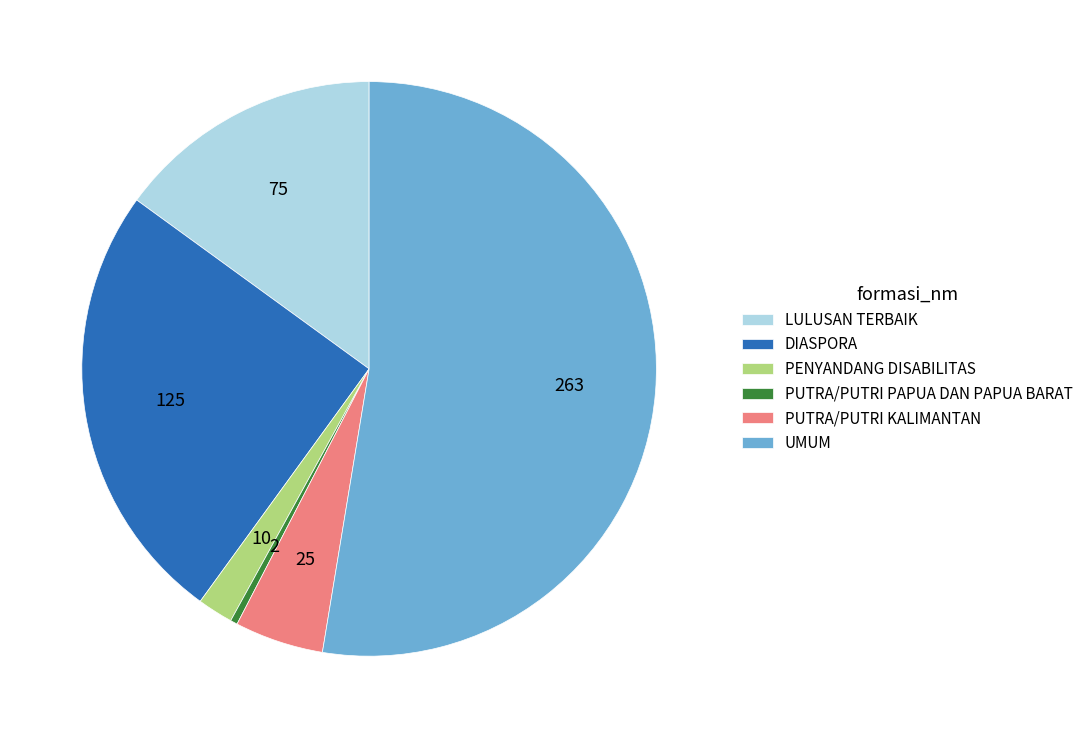

Combined, do LULUSAN TERBAIK and DIASPORA account for over 50%?

No